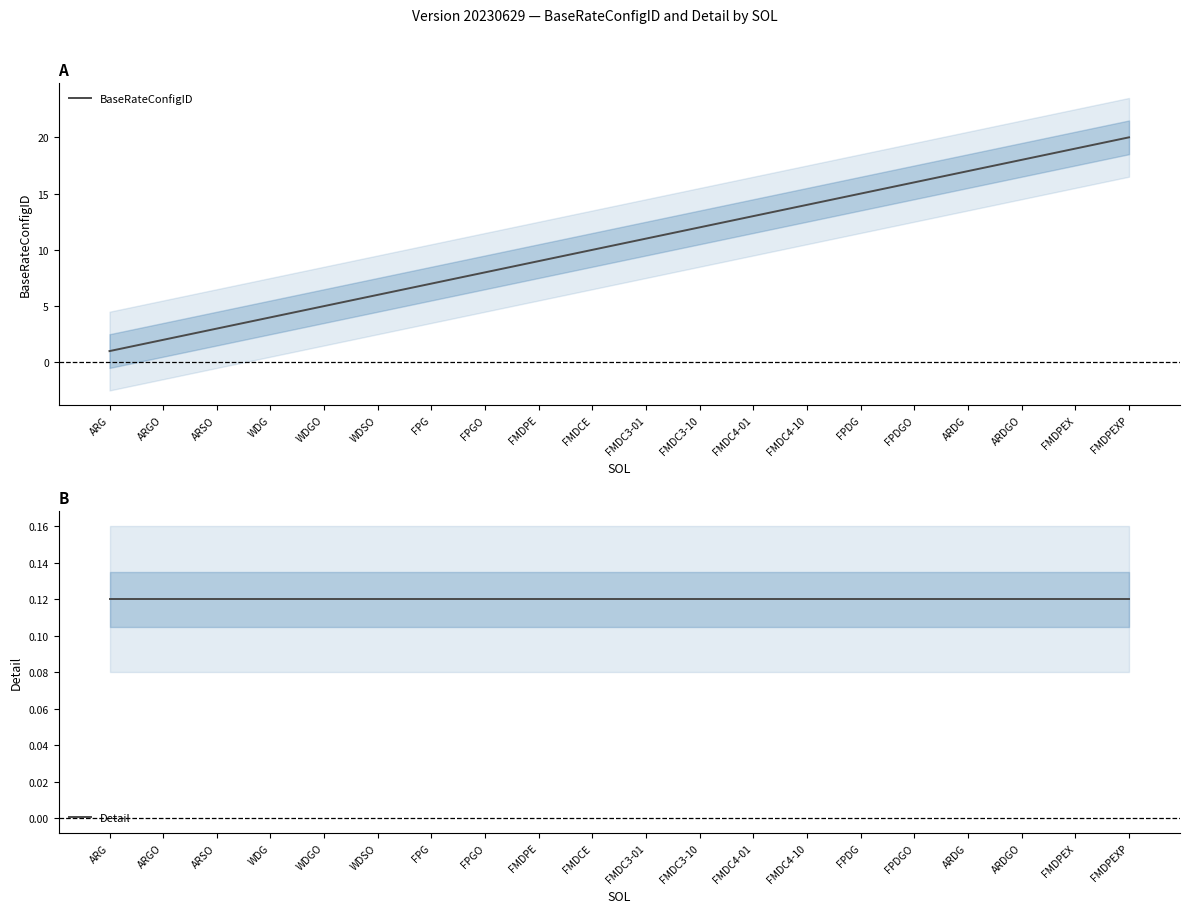

Is it true that BaseRateConfigID equals 11.0 at FMDC3-01?

True